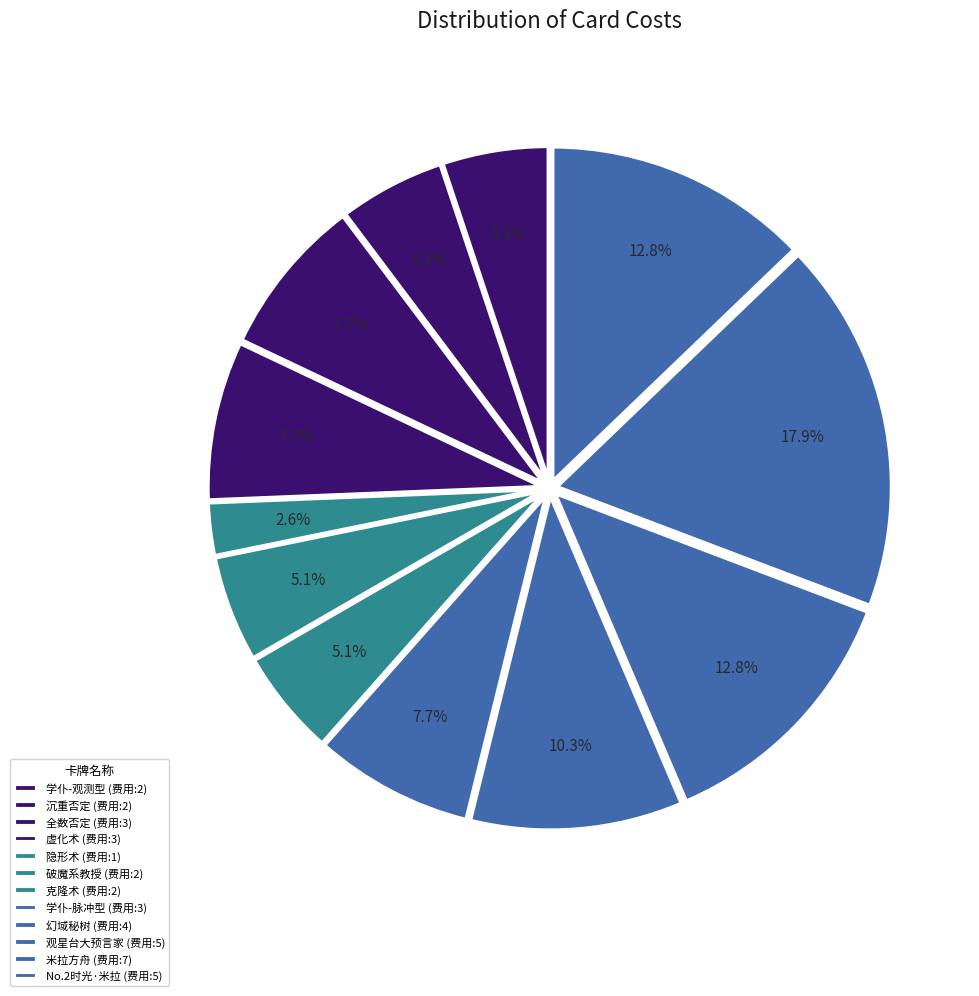

To the nearest percent, what is the average slice percentage?

8%